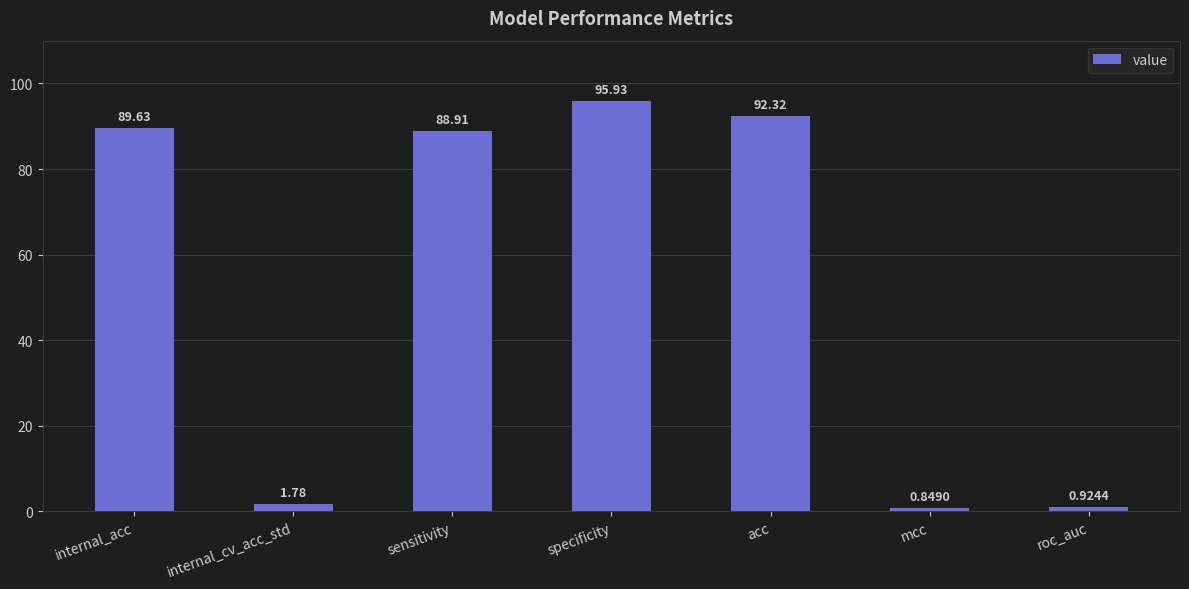

What is the sum of the values at sensitivity and acc?

181.2